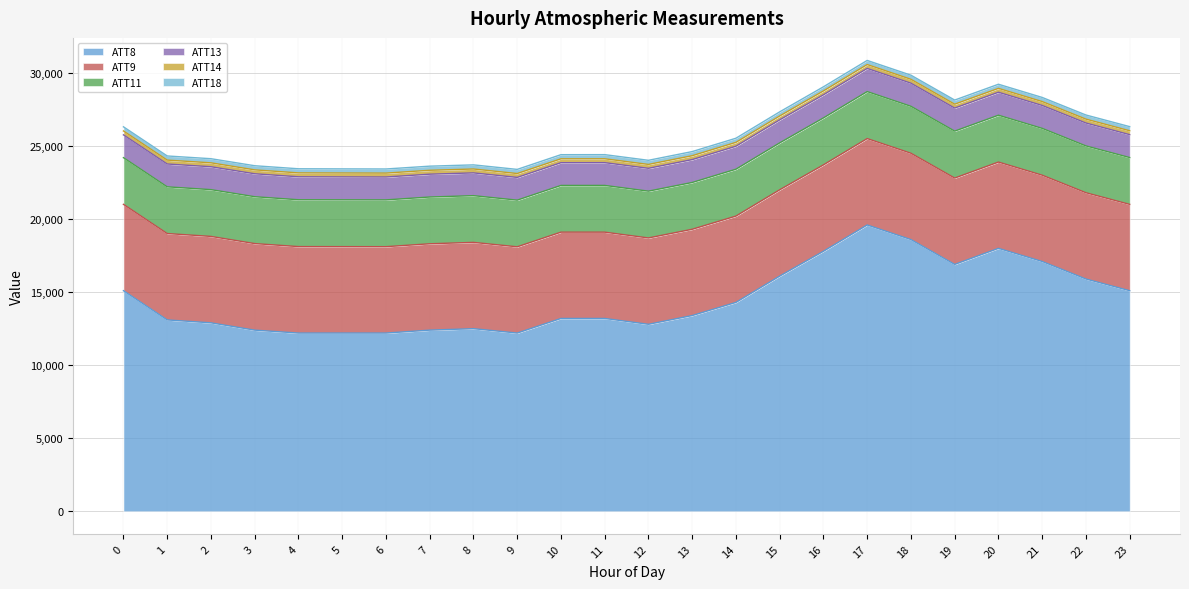

The value of ATT14 at 9 is 449.1. True or false?

False